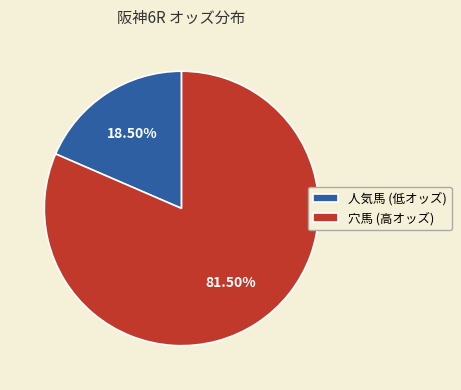

Is there any slice that represents more than half of the pie?

Yes